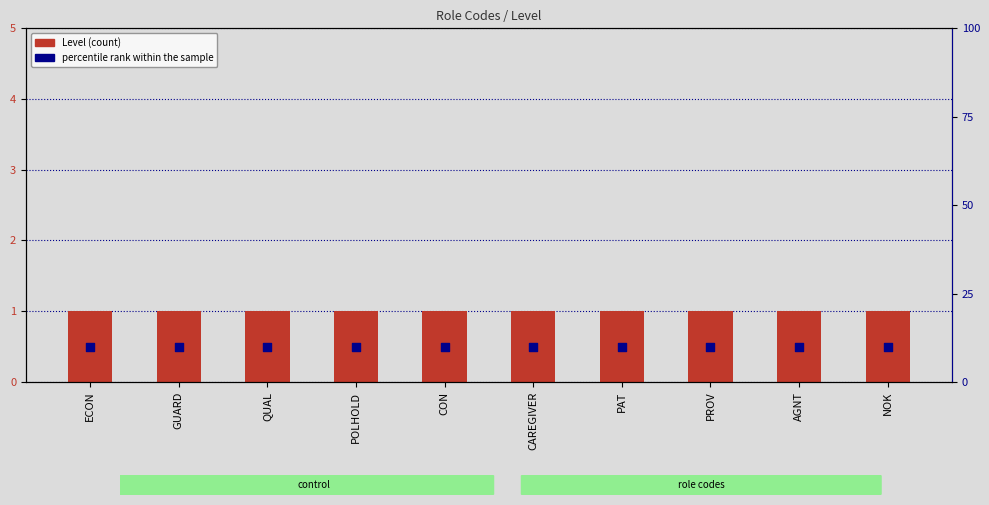

Which series reaches the maximum Y coordinate?

percentile rank within the sample